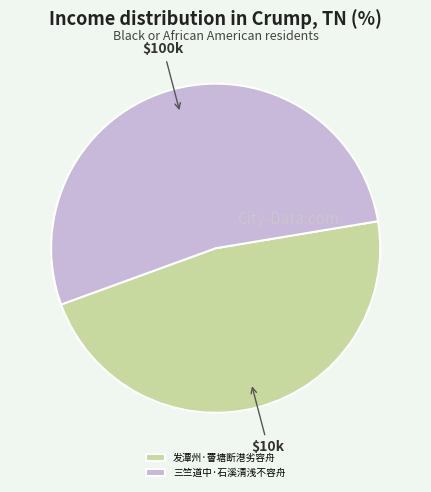

Which slice represents more than half of the pie?

三竺道中·石溪清浅不容舟